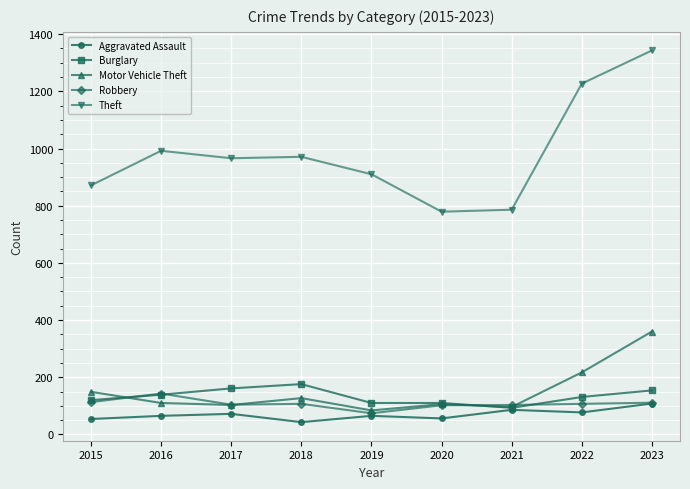

What value does the Aggravated Assault series have at 2022?

77